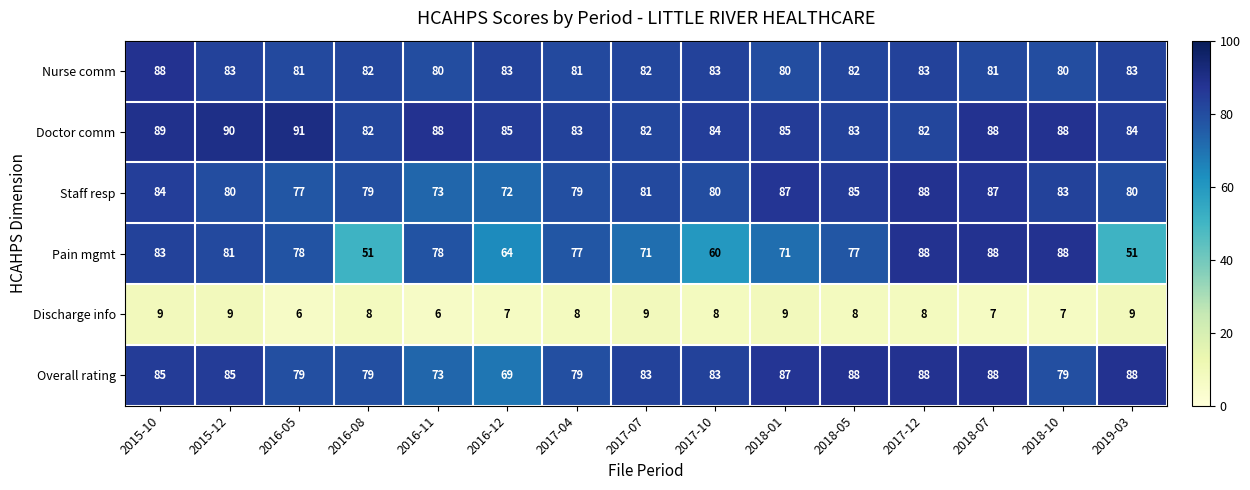

At which label does Pain mgmt first exceed 77?

2015-10